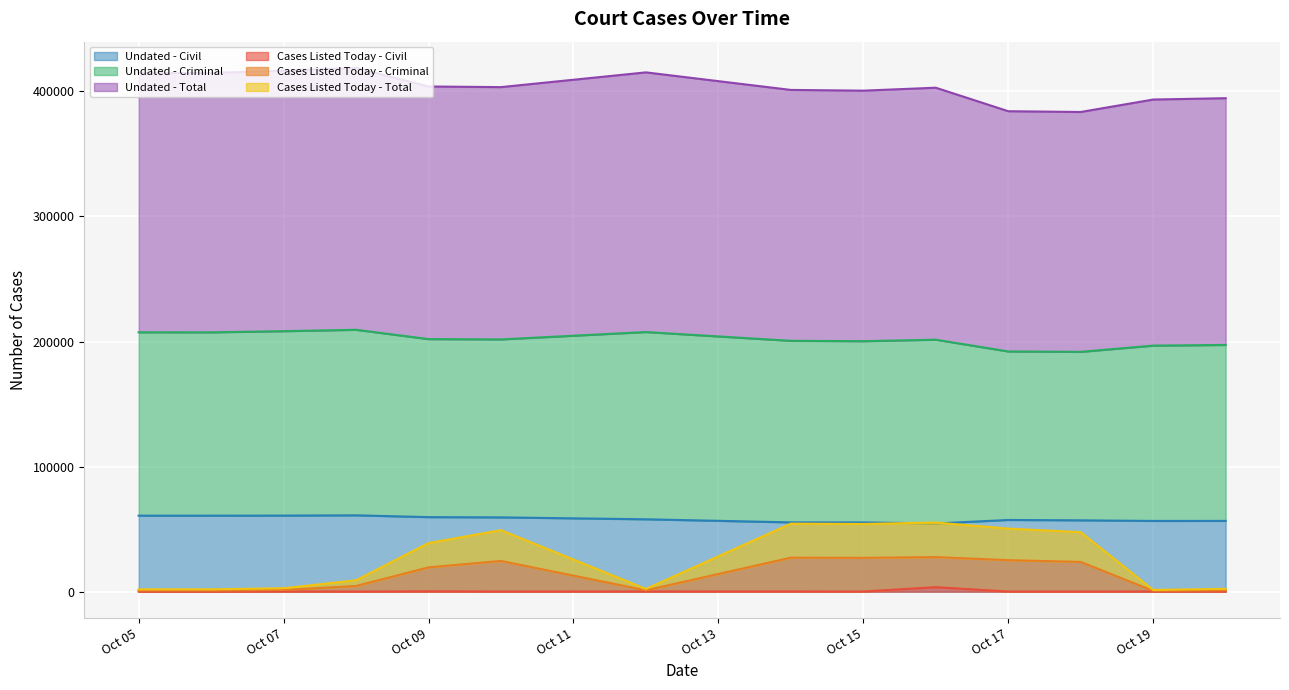

Where is the first local minimum for Cases Listed Today - Criminal?

2025-10-06